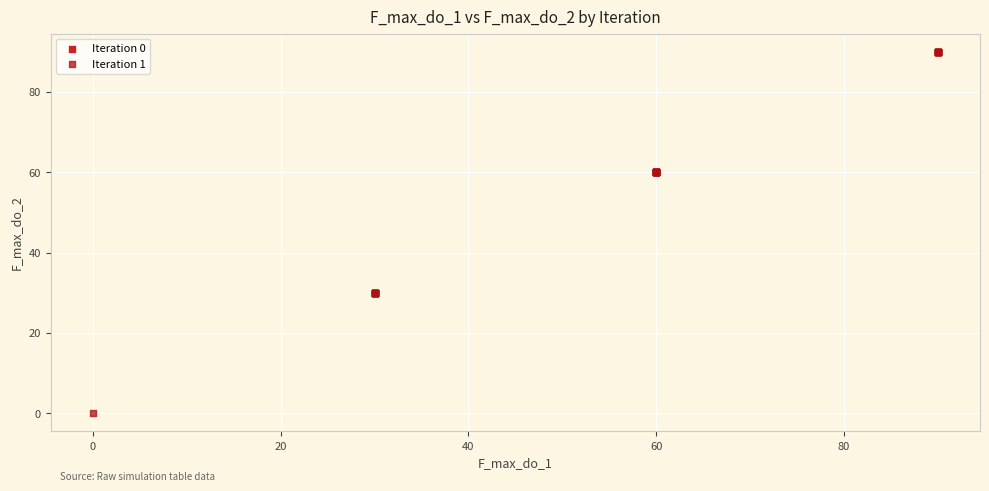

Which series has the widest spread of Y values?

Iteration 1